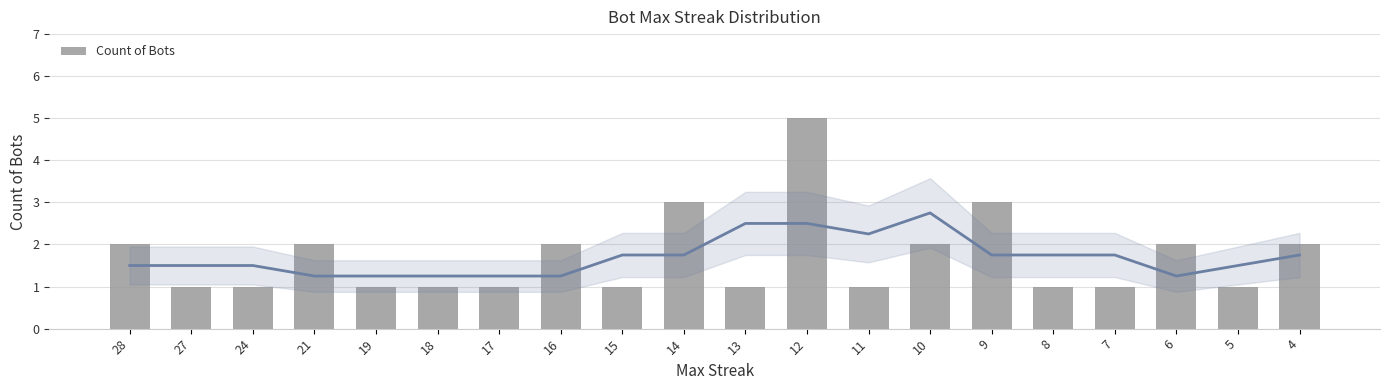

What is the approximate value at 14?

3